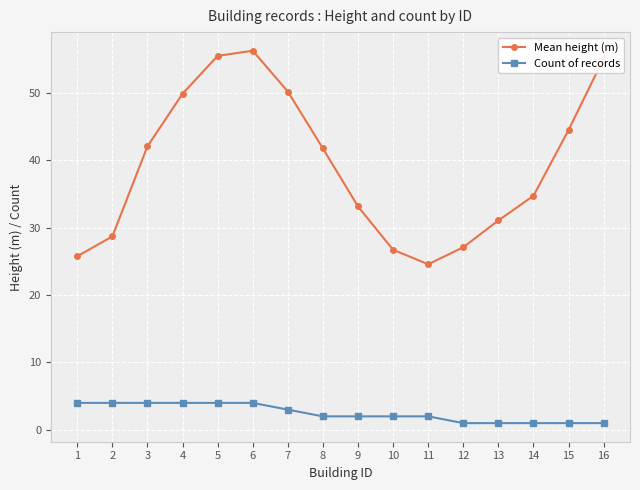

List the series in order of their overall mean, lowest first.

Count of records, Mean height (m)